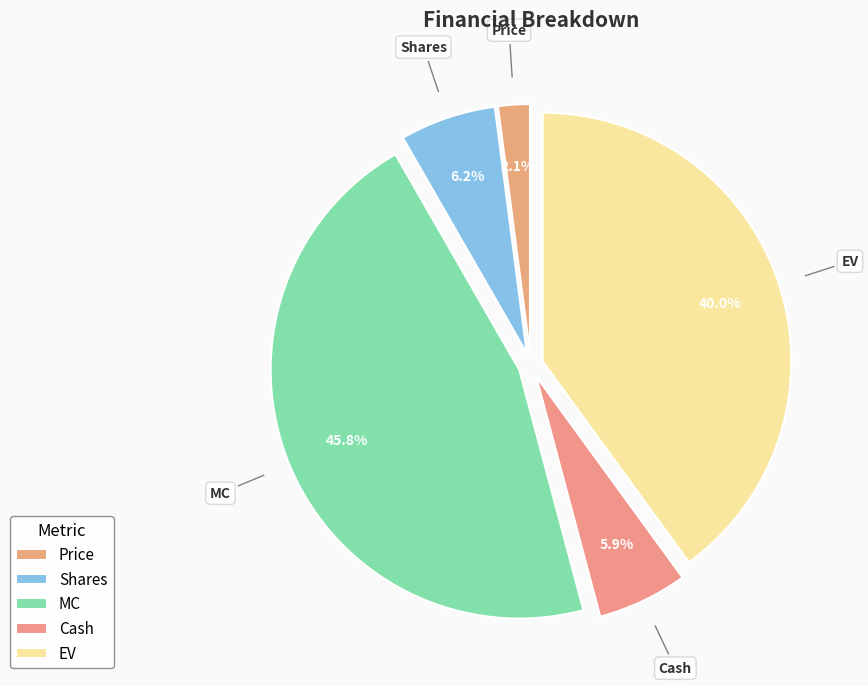

Approximately how many times larger is the value at Price compared to Cash?

0.4